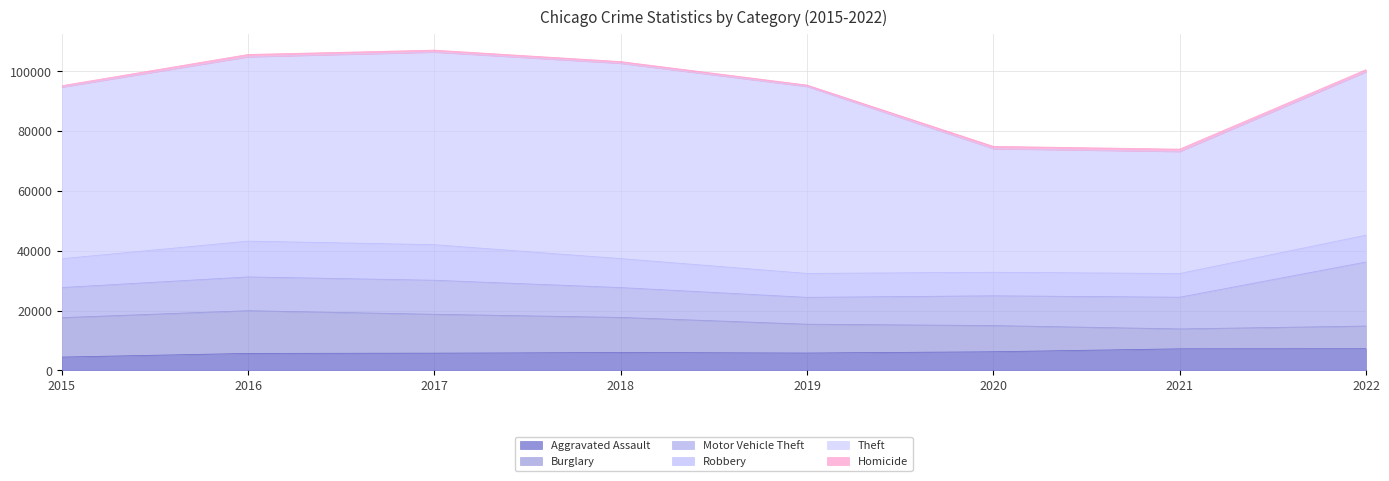

Is the value of Robbery at 2018 greater than the value of Motor Vehicle Theft at 2018?

No